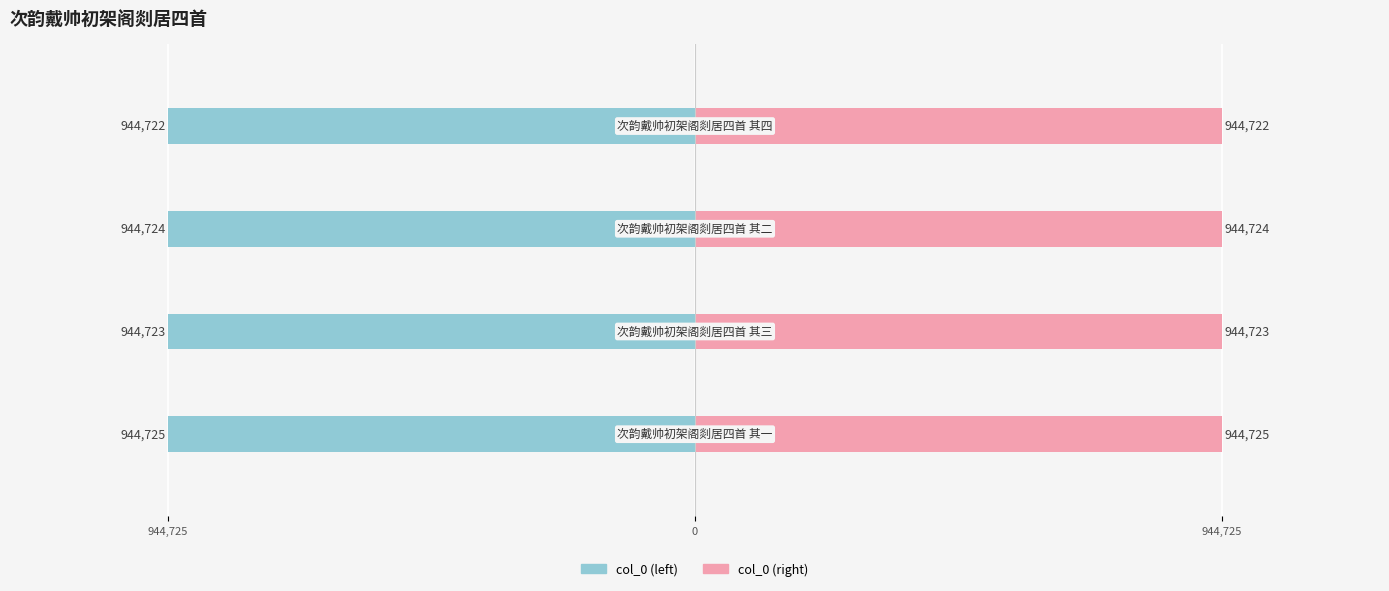

Rank the series by their maximum value, from lowest to highest.

col_0 (left), col_0 (right)